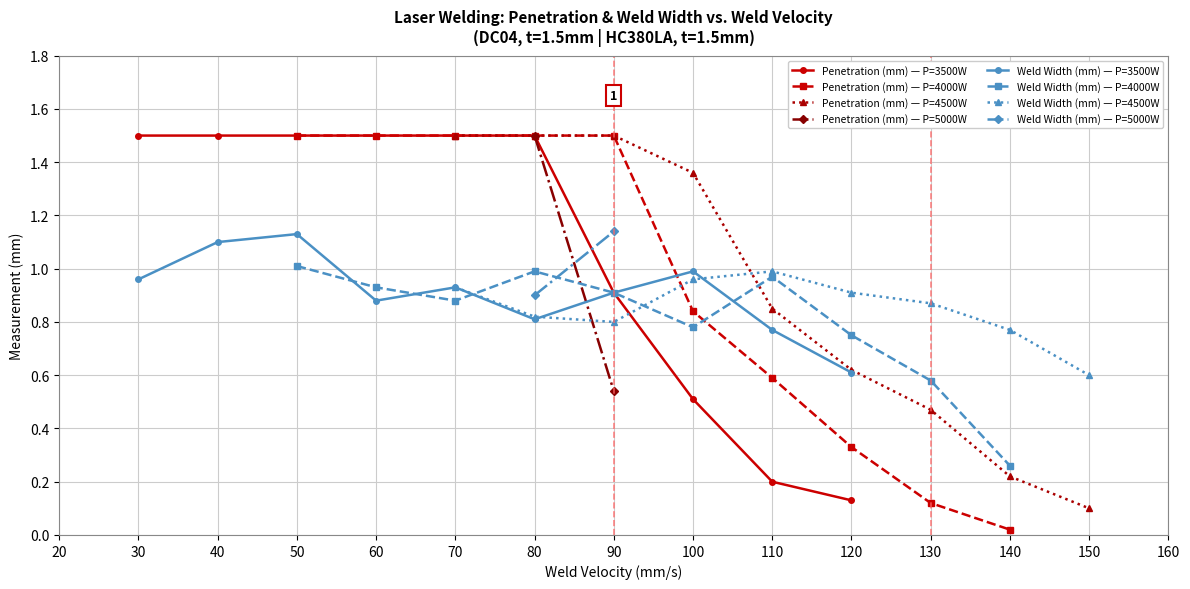

Reading left to right, what are all the values shown in this chart?

Penetration (mm): 1.5	1.5	1.5	1.5	1.5	1.5	0.9	0.5	0.2	0.1	1.5	1.5	1.5	1.5	1.5	0.8	0.6	0.3	0.1	0.0	1.5	1.5	1.5	1.4	0.8	0.6	0.5	0.2	0.1	1.5	0.5
Weld Width (mm): 1.0	1.1	1.1	0.9	0.9	0.8	0.9	1.0	0.8	0.6	1.0	0.9	0.9	1.0	0.9	0.8	1.0	0.8	0.6	0.3	0.9	0.8	0.8	1.0	1.0	0.9	0.9	0.8	0.6	0.9	1.1